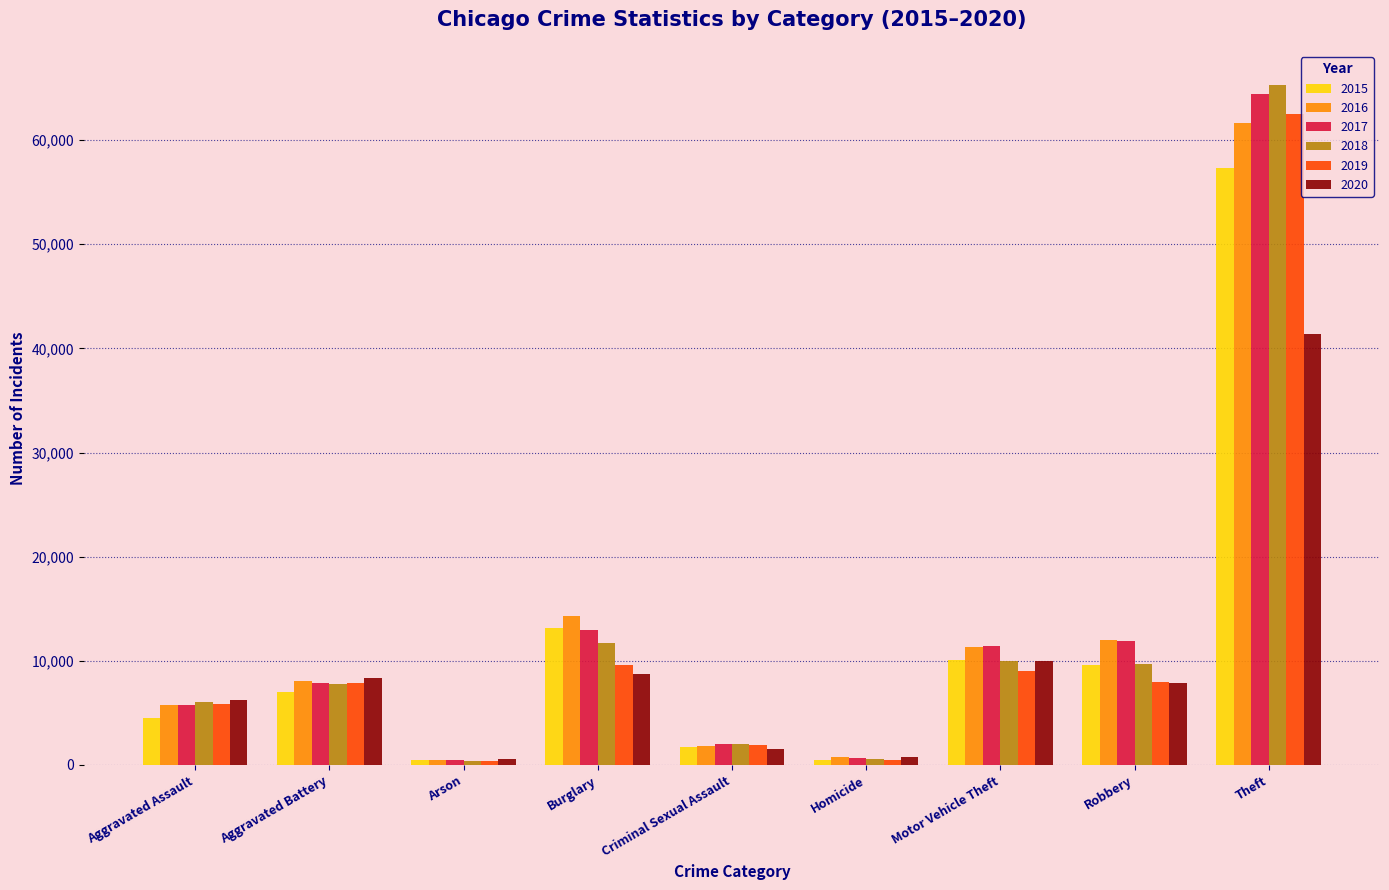

Is the value of 2020 at Motor Vehicle Theft greater than the value of 2017 at Arson?

Yes